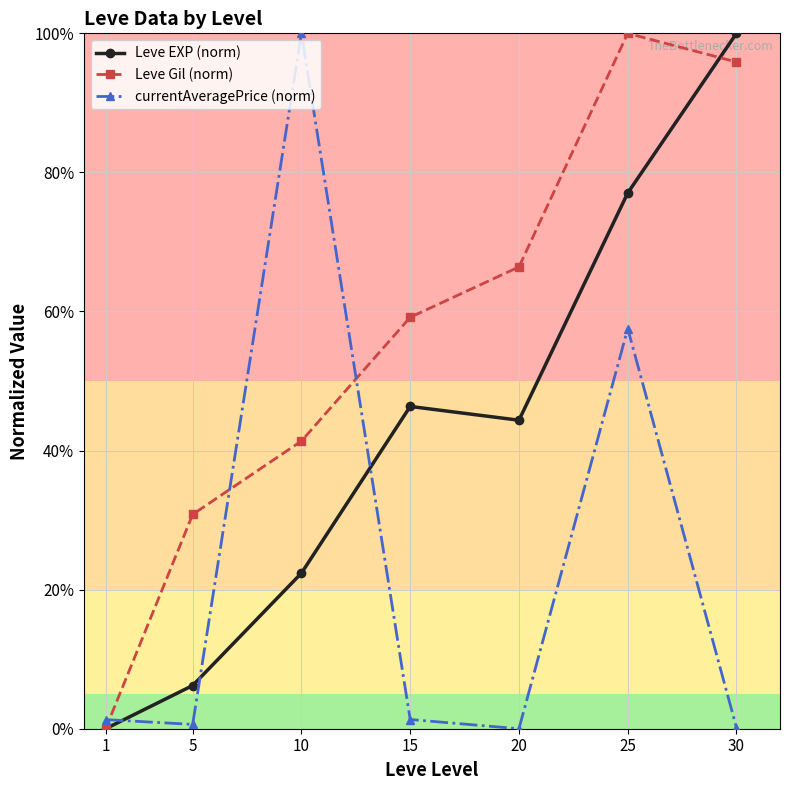

Is this an area chart (filled region under the line)?

No